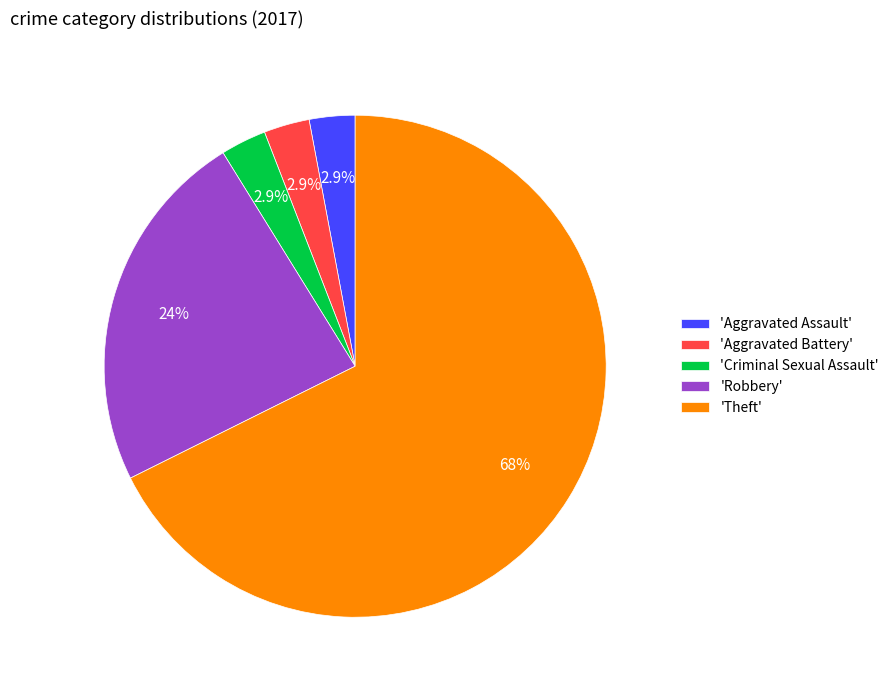

What is the ratio of the value at 'Aggravated Battery' to the value at 'Aggravated Assault'?

1.0